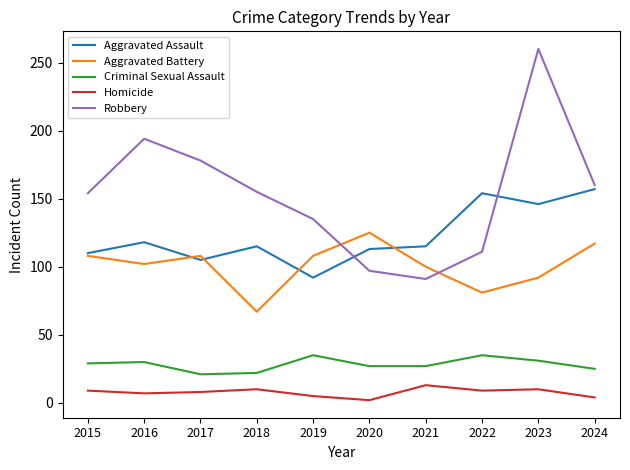

What is the total value across all series at 2015?

410